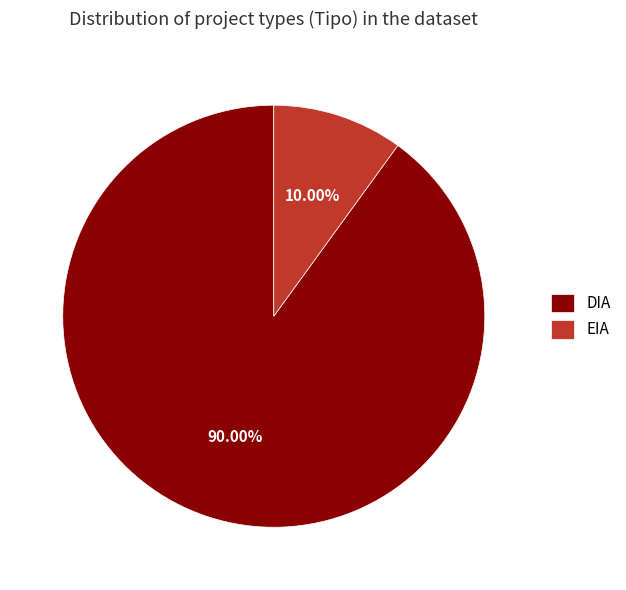

What percentage is the DIA slice, to the nearest percent?

90%